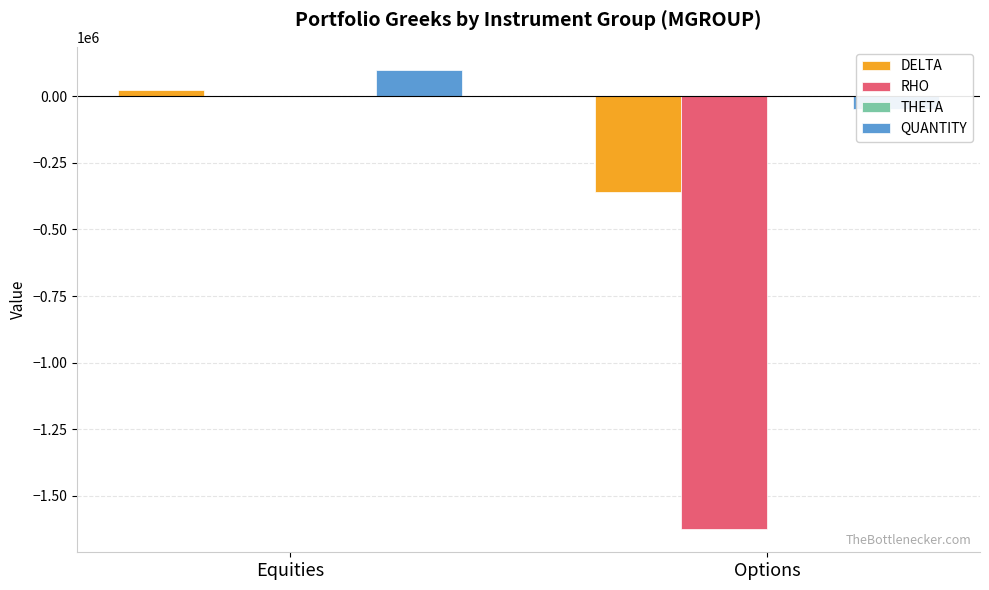

Are the bars grouped side by side (vs. stacked)?

Yes